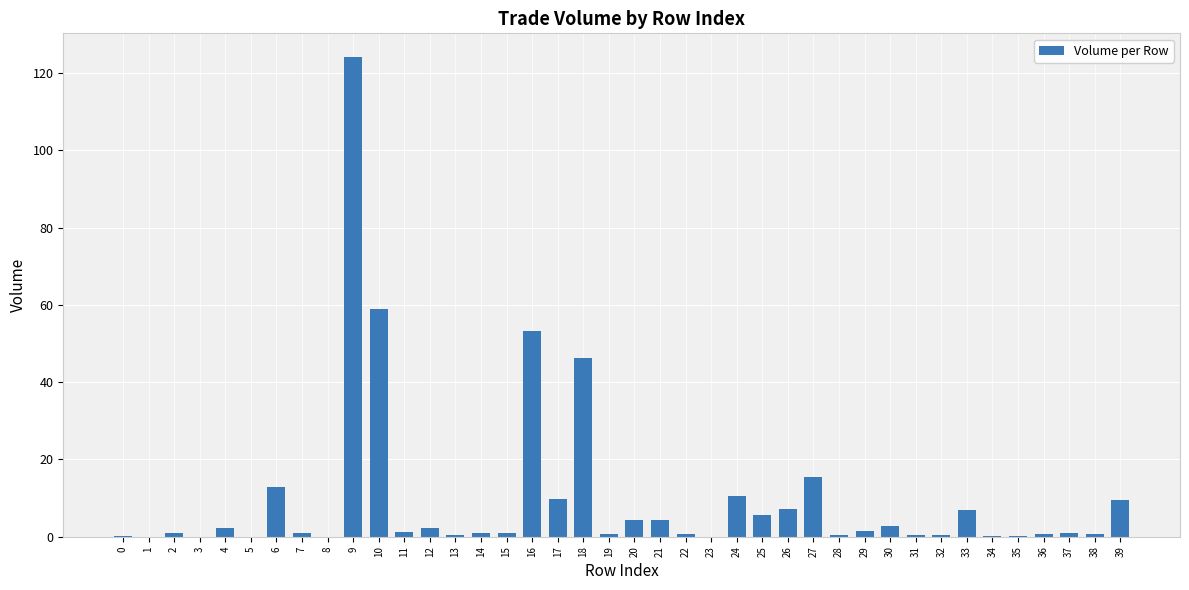

What is the average value?

9.7